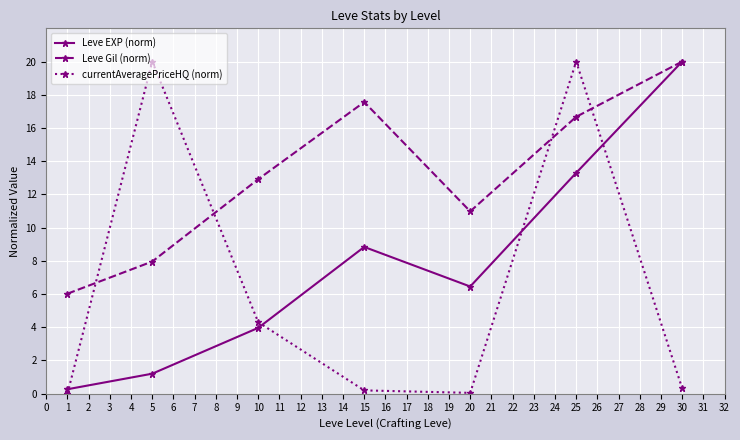

Which series has the widest spread of values?

currentAveragePriceHQ (norm)